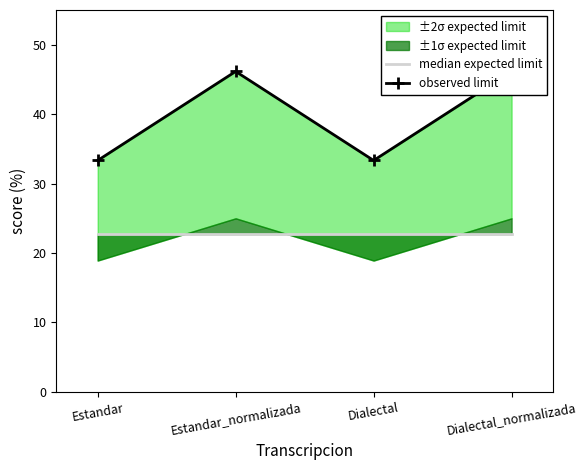

Between Estandar and Estandar_normalizada, which series saw the biggest shift?

observed limit